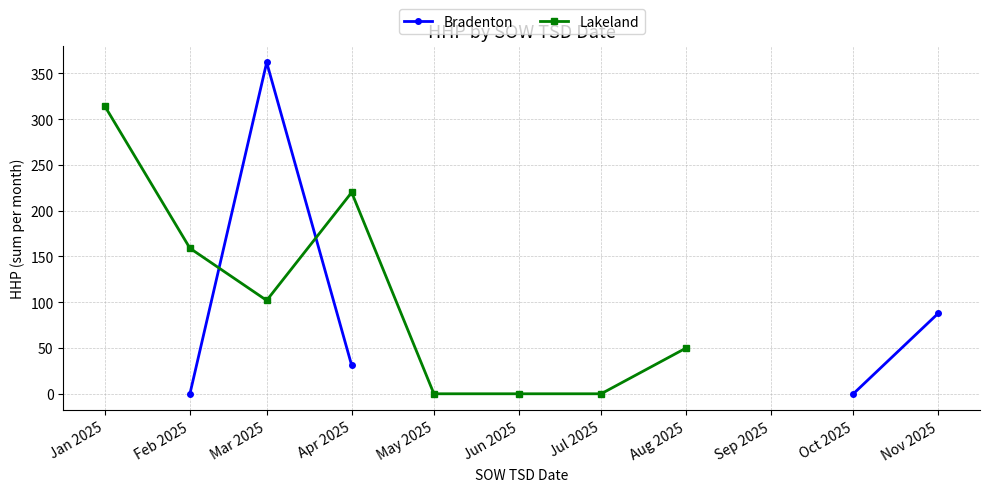

After their last crossing, which series has the higher values: Lakeland or Bradenton?

Lakeland